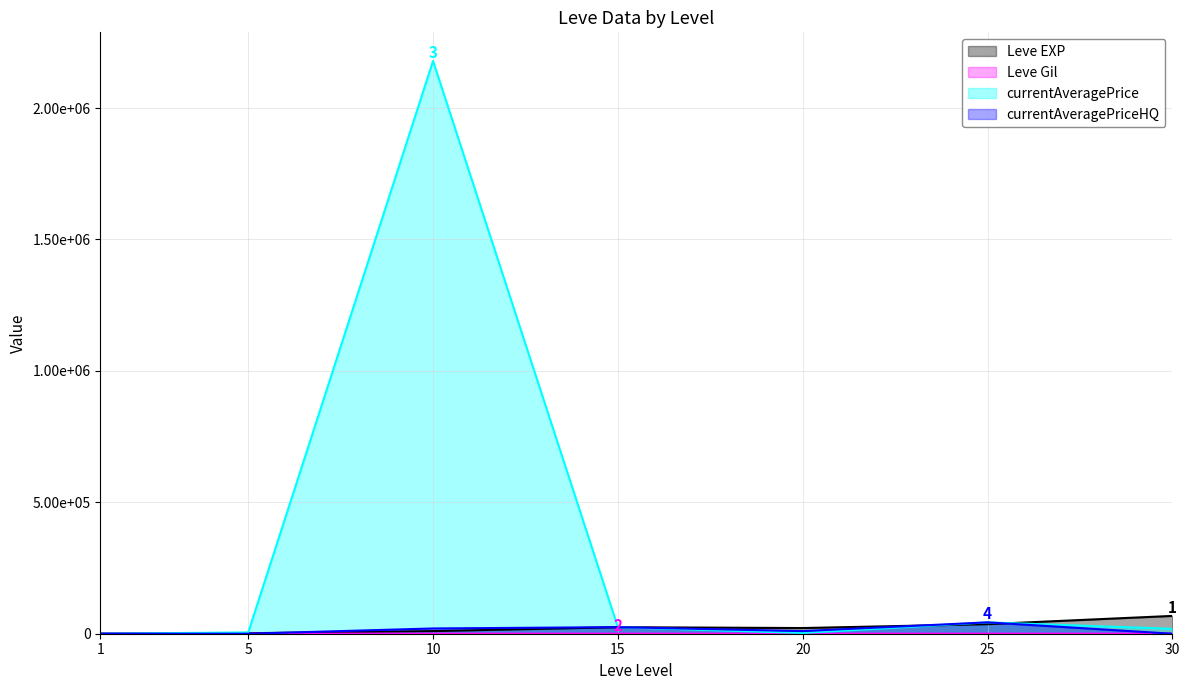

Which series changed the most between 25 and 30?

currentAveragePriceHQ